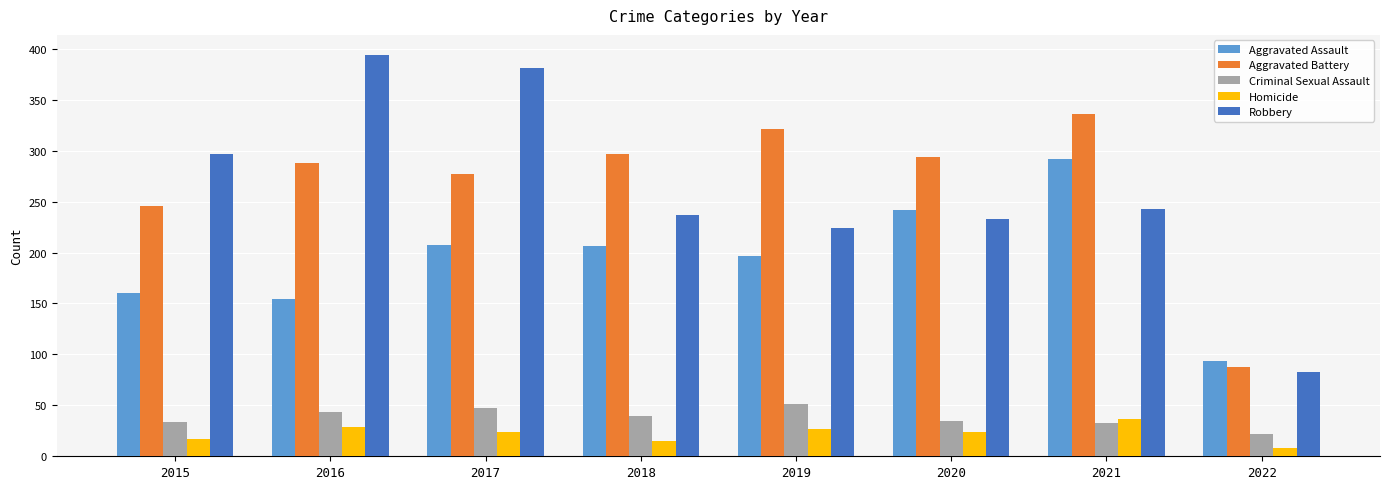

What is the difference between the second highest and minimum values in the Aggravated Assault series?

148